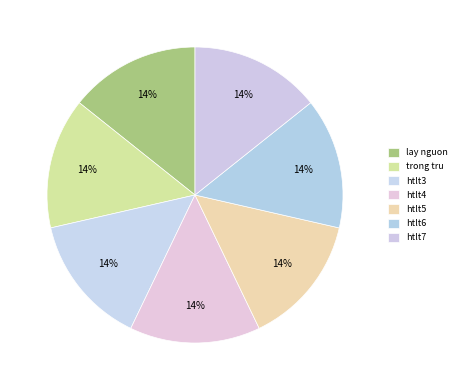

How many segments does this pie chart have?

7